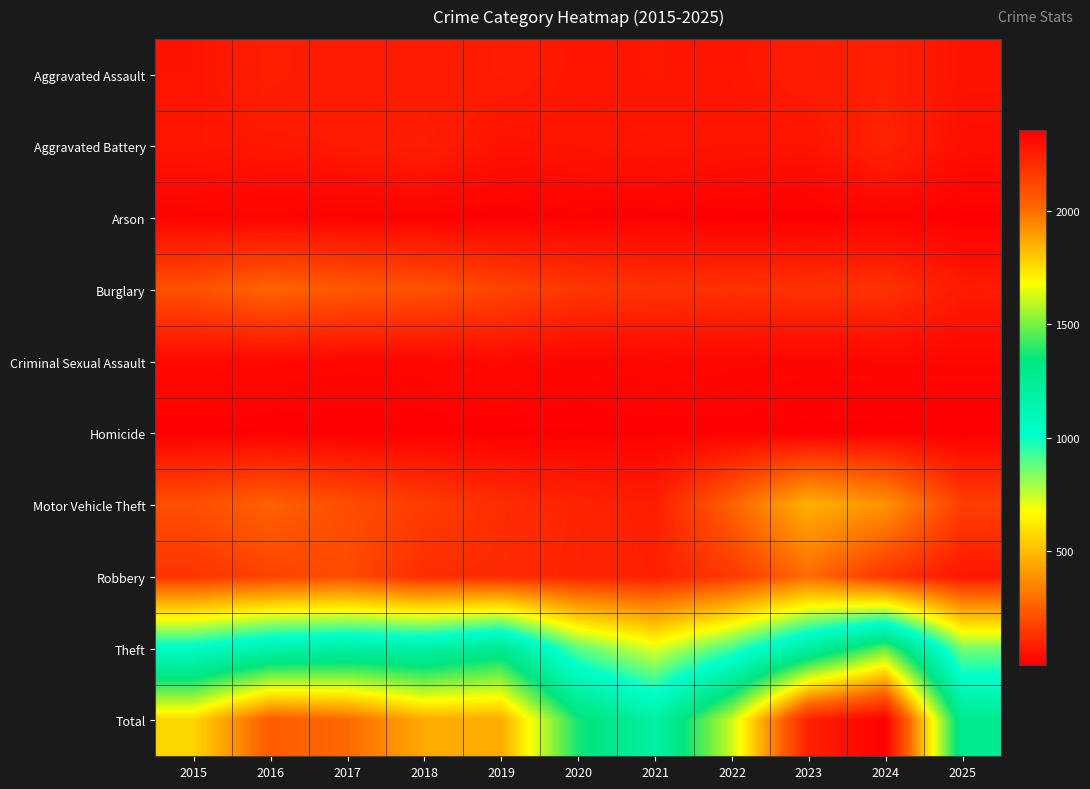

Which series has the largest total across all categories?

Total